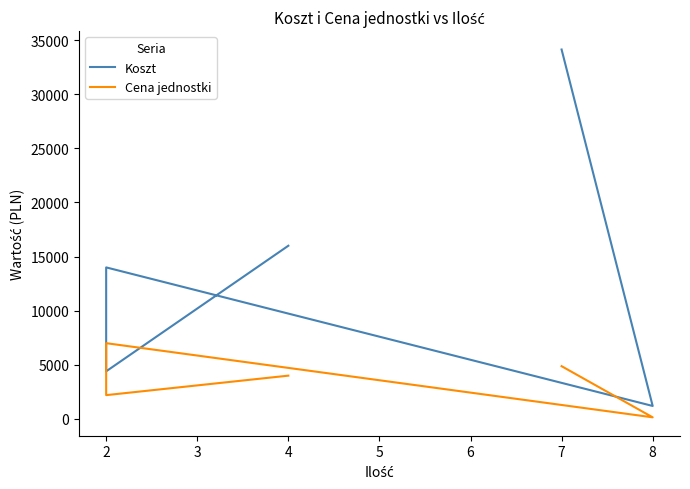

What are all the series names shown in the legend?

Koszt, Cena jednostki